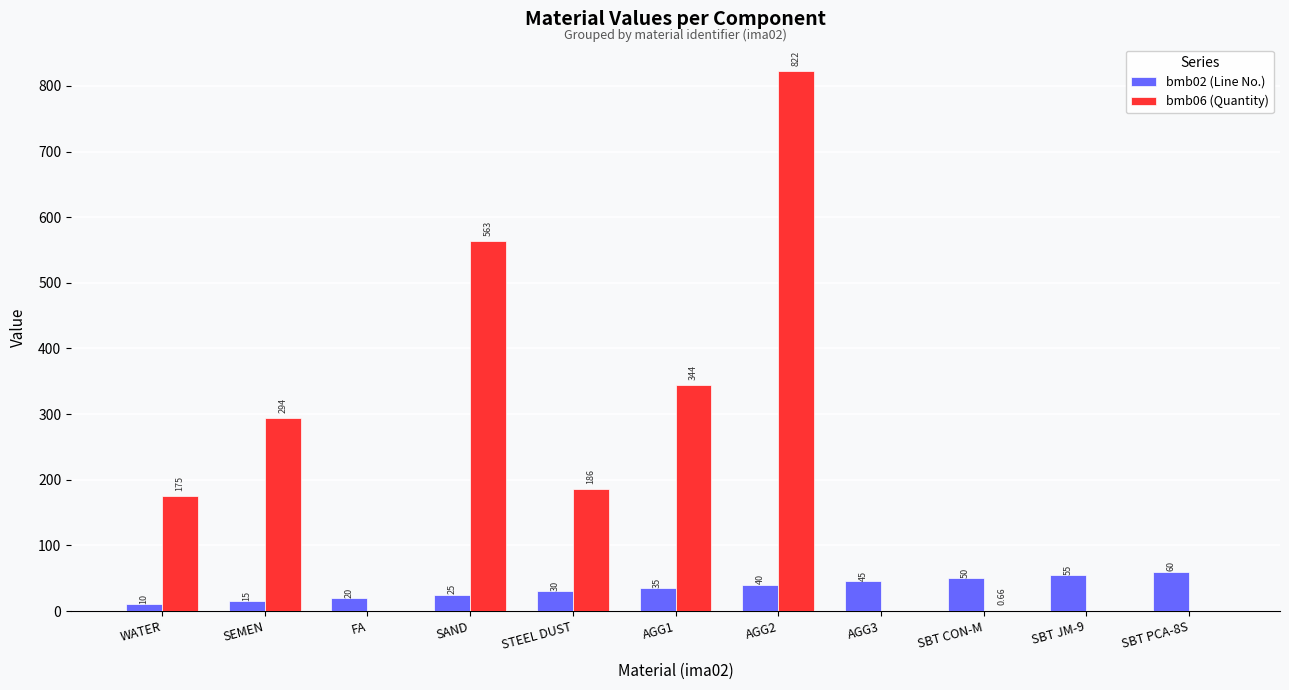

What is the sum of the bmb02 (Line No.) values at SBT JM-9 and STEEL DUST?

85.0